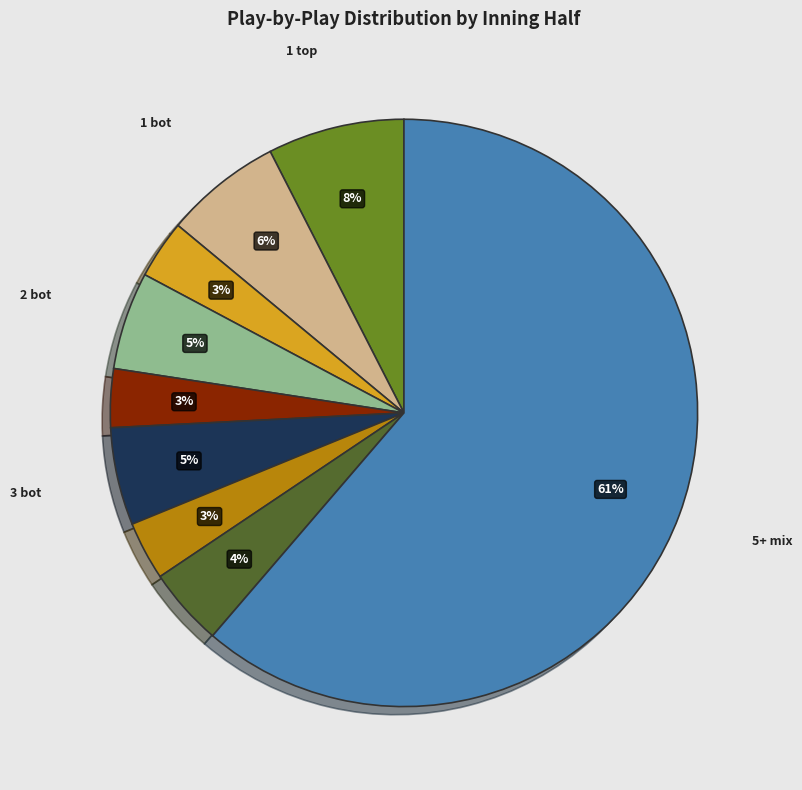

Does any single category account for the majority?

Yes